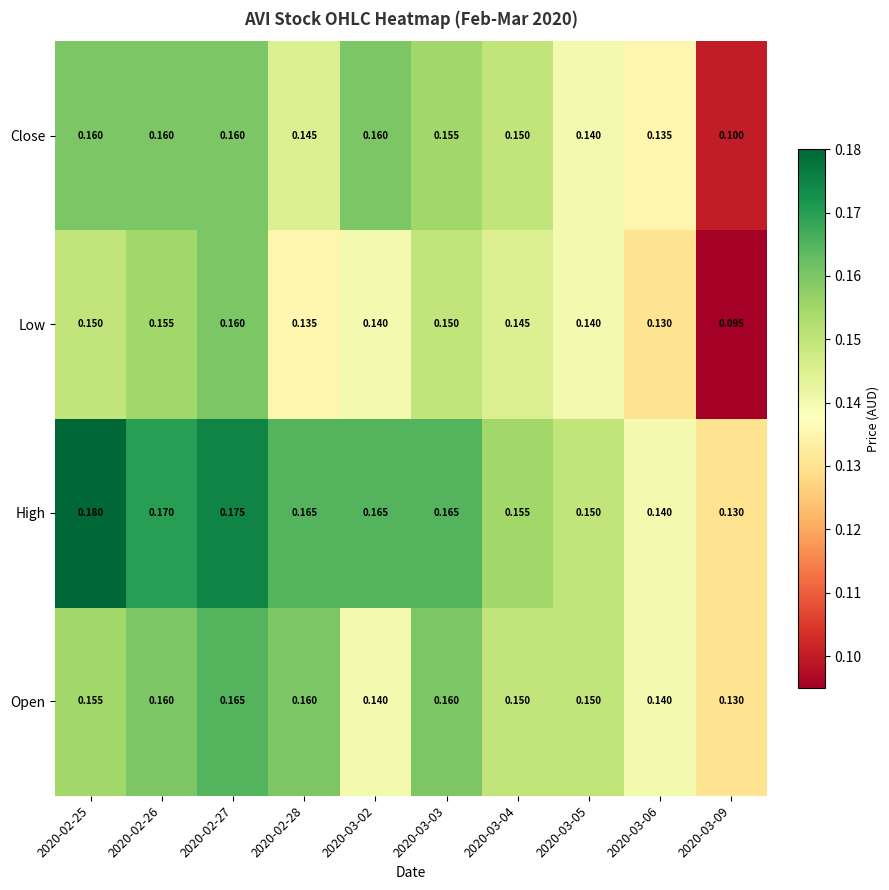

List the series in order of their overall mean, highest first.

High, Open, Close, Low